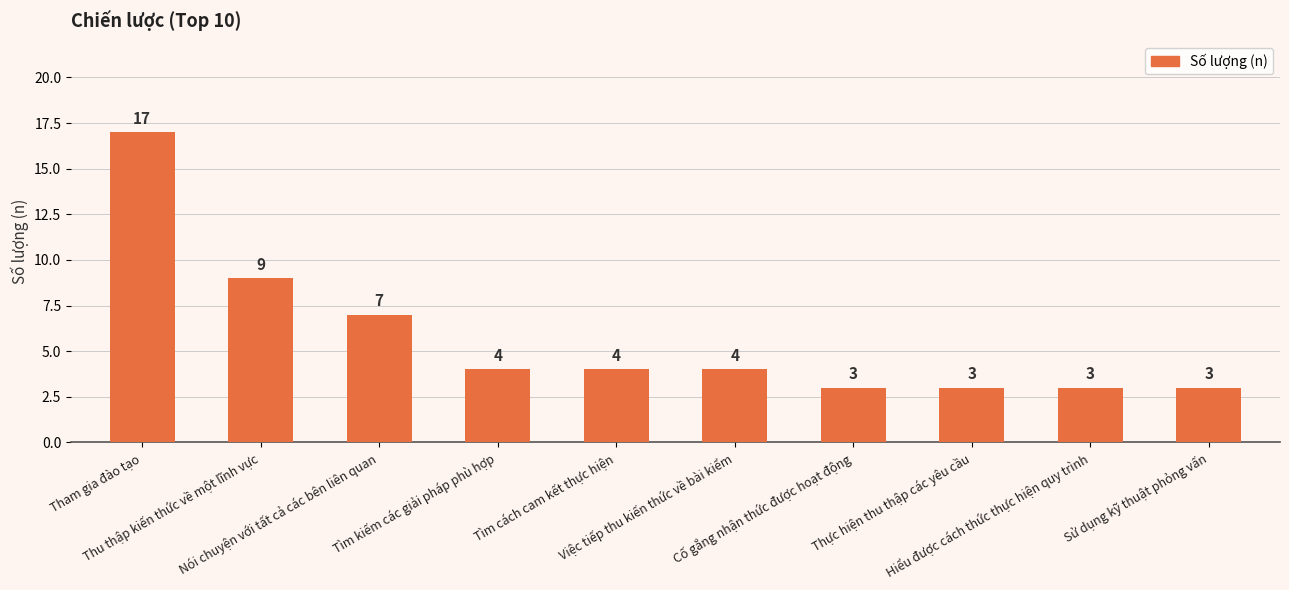

The value at Thu thập kiến thức về một lĩnh vực is 9. True or false?

True